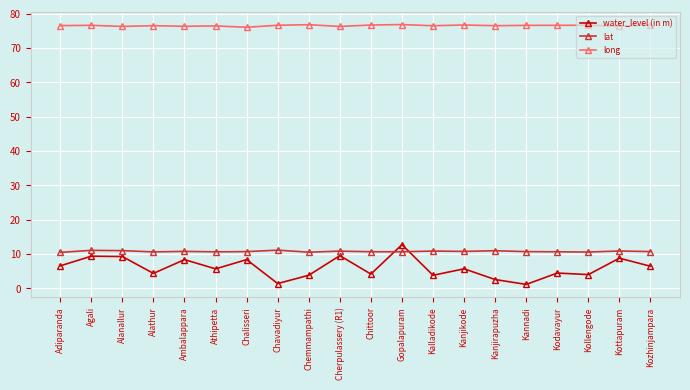

Where does the water_level (in m) series first go above 5?

Adiparanda